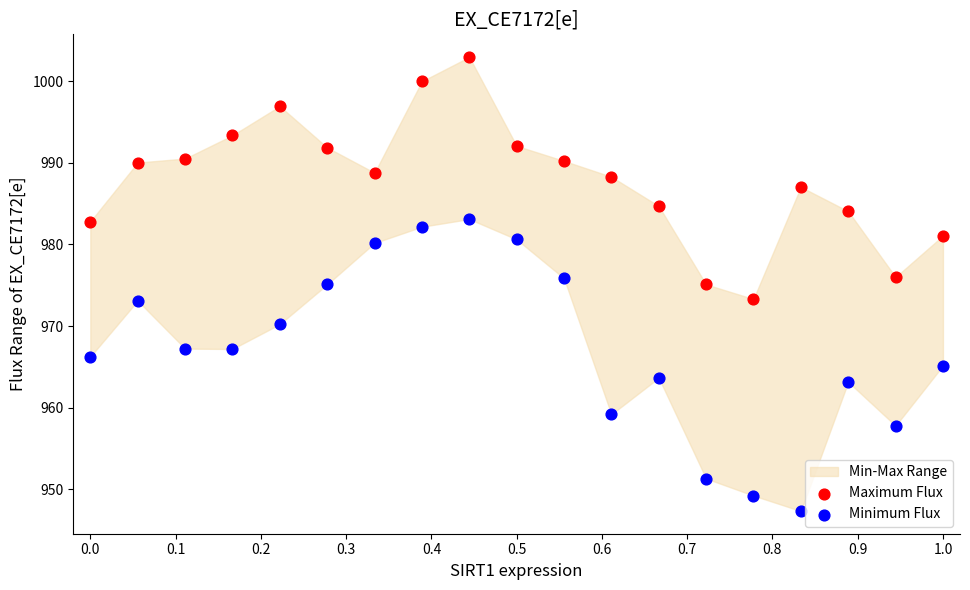

Across all data points, what is the range of X values (max minus min)?

1.0